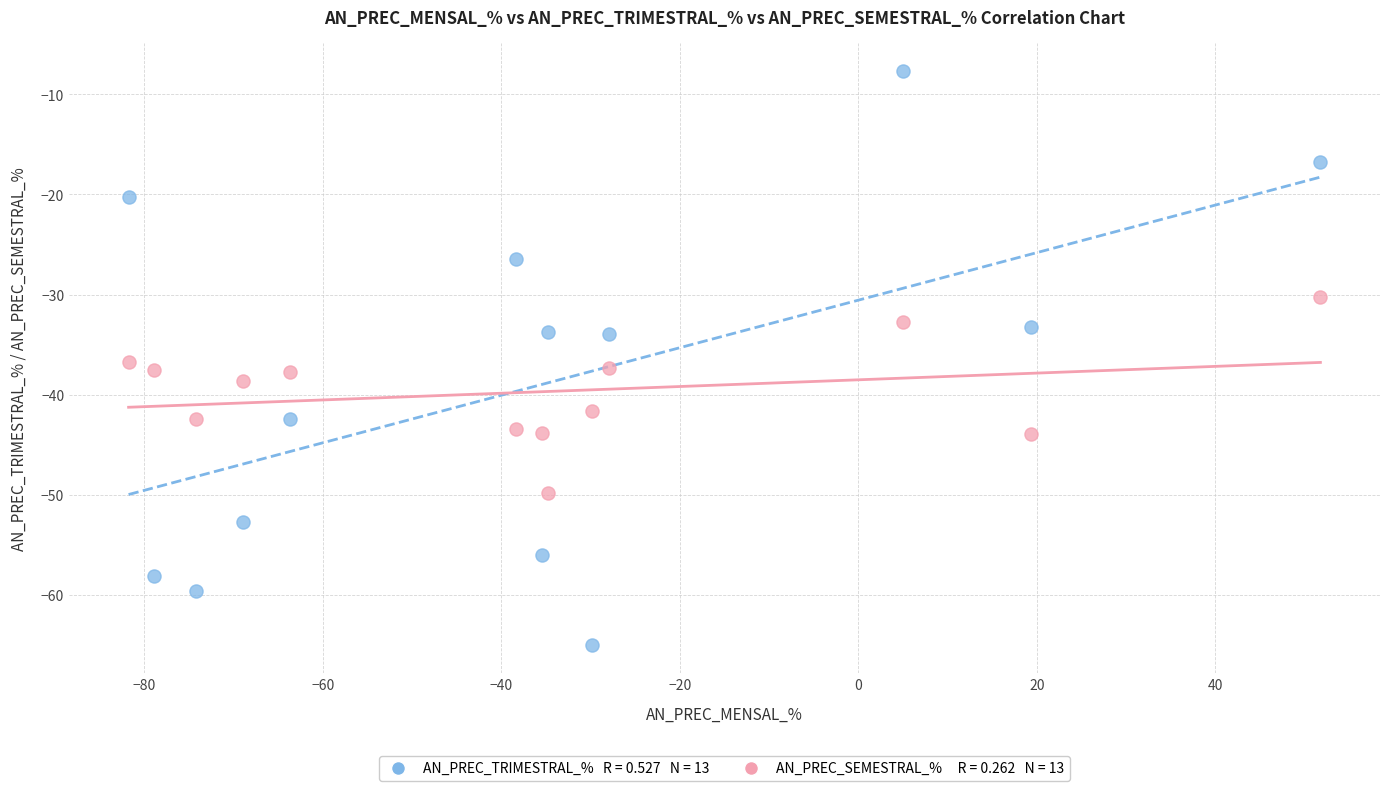

Across all data points, what is the range of X values (max minus min)?

133.5